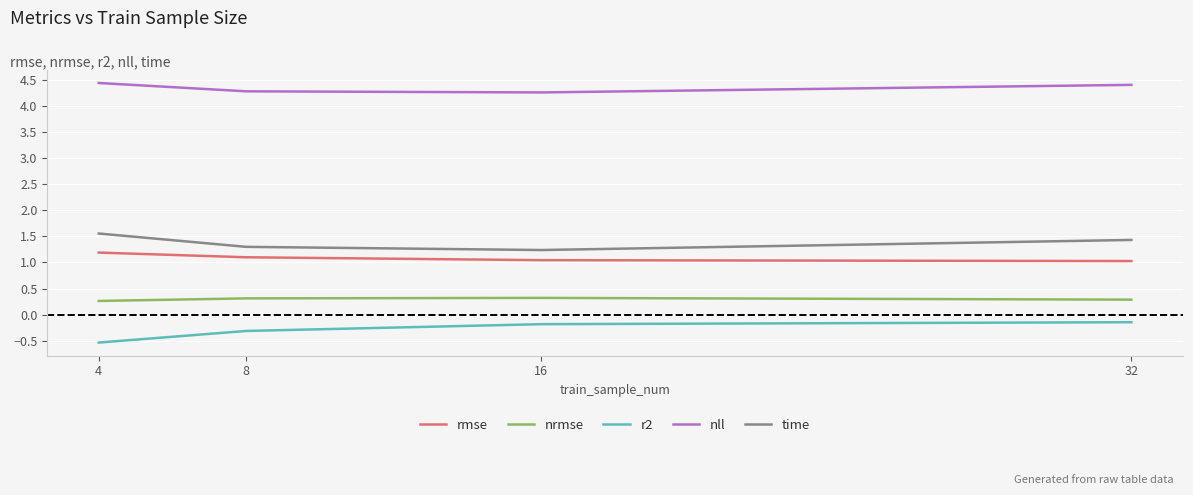

Reading left to right, what are all the values shown in this chart?

rmse: 1.2	1.1	1.0	1.0
nrmse: 0.3	0.3	0.3	0.3
r2: -0.5	-0.3	-0.2	-0.1
nll: 4.4	4.3	4.3	4.4
time: 1.6	1.3	1.2	1.4